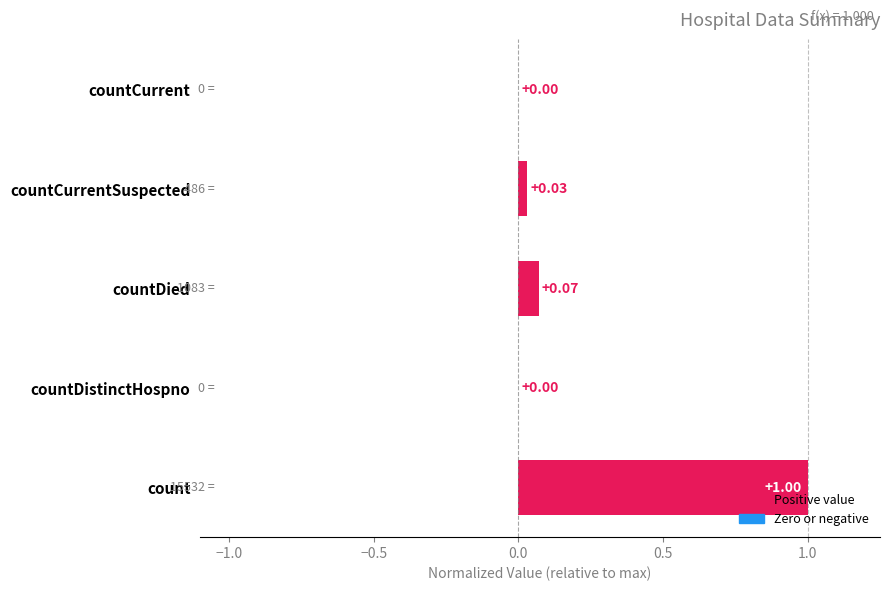

Are the bars horizontal?

Yes